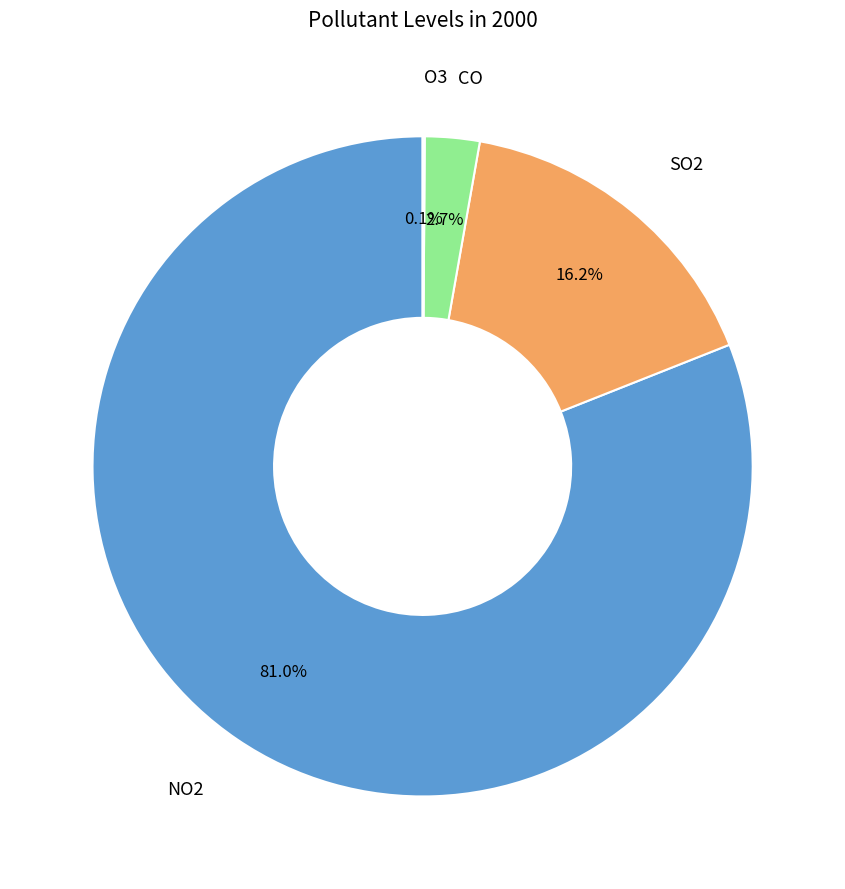

Which category accounts for the majority?

NO2